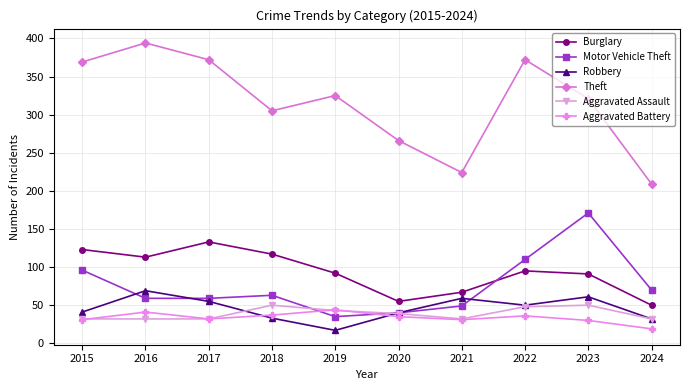

At which category does the chart reach its peak across all series?

2016